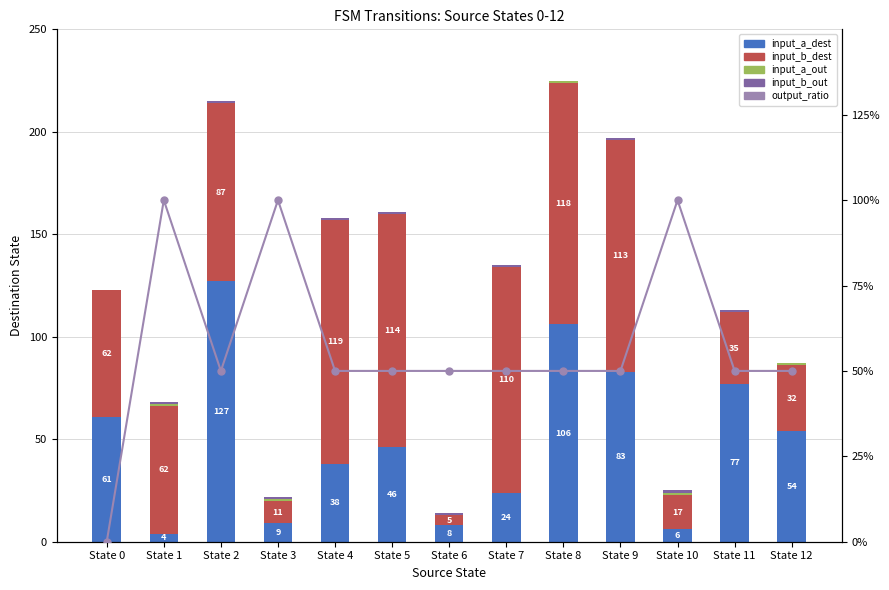

At how many categories does at least one series exceed 117?

3